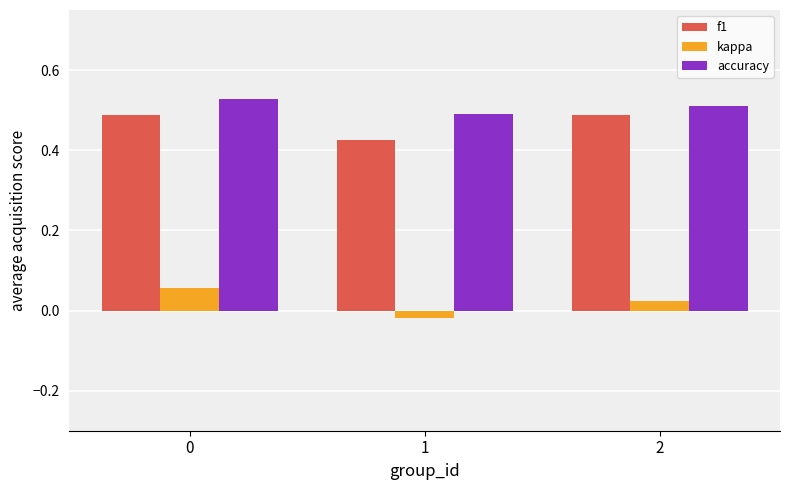

True or false: accuracy has a value of 0.5 at 1.

True